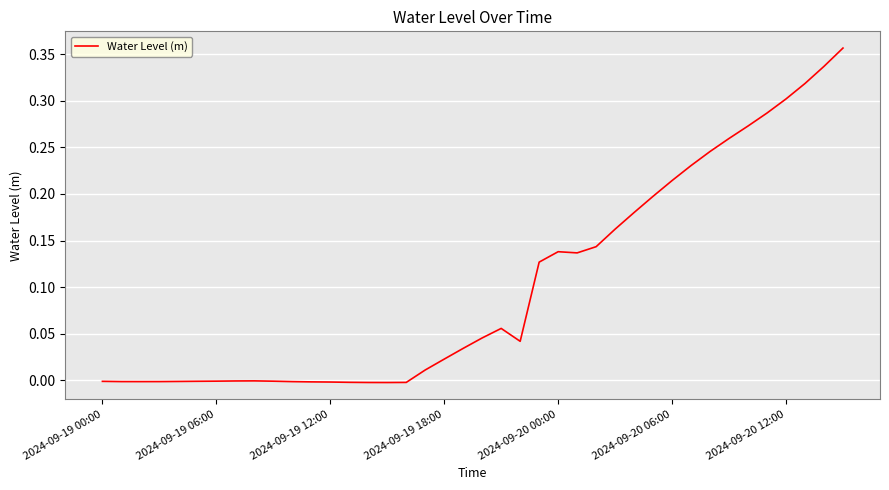

The chart shows a value of -0.0 at 2024-09-19 12:00. True or false?

True